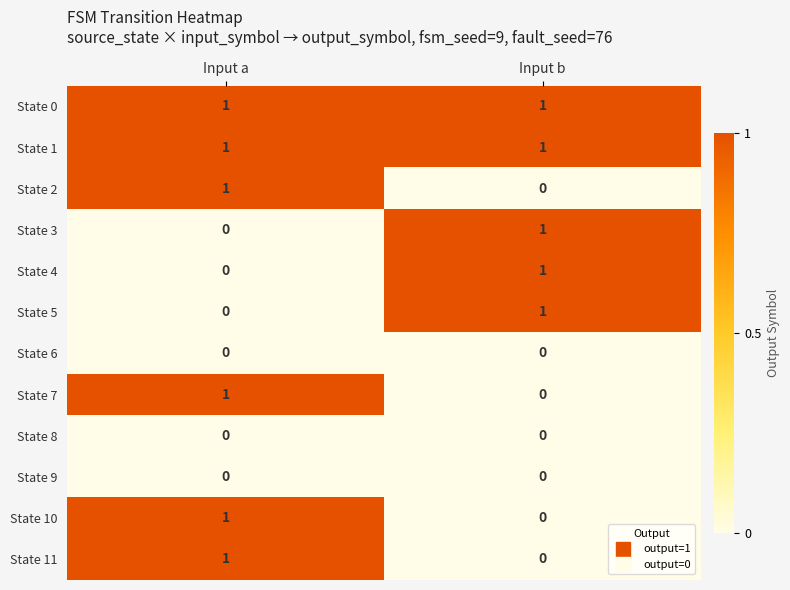

At which label is State 3 closest to 0?

Input a